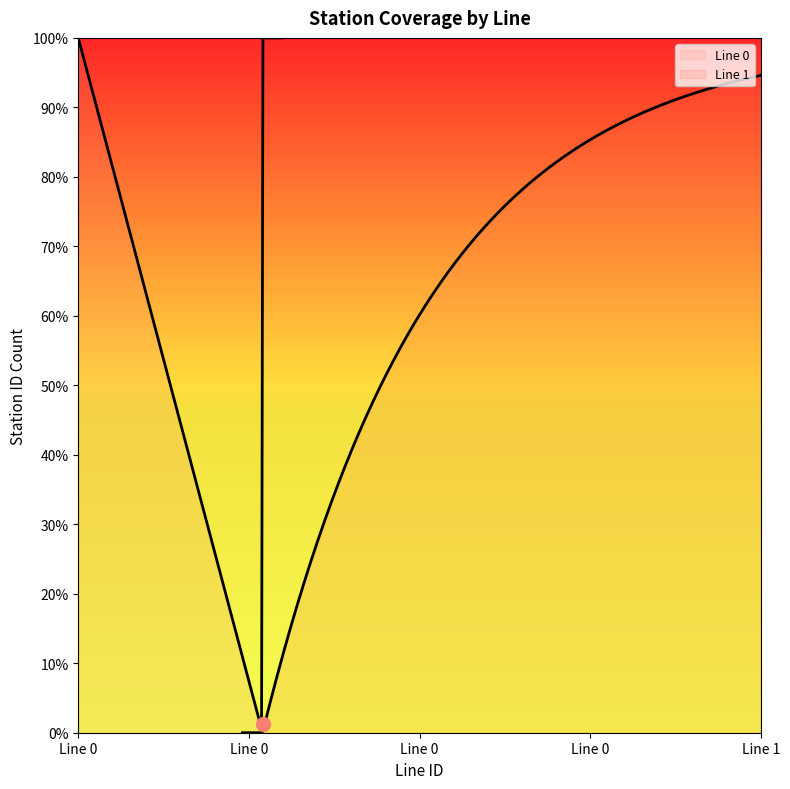

True or false: Line 1 and Line 0 intersect in this chart.

False